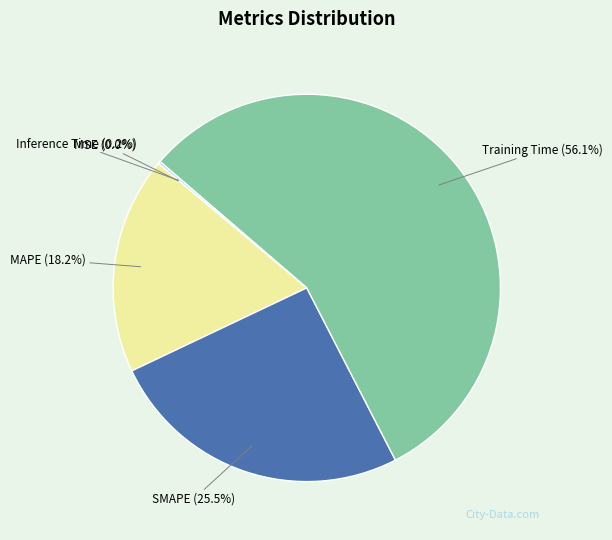

Is there any slice that represents more than half of the pie?

Yes